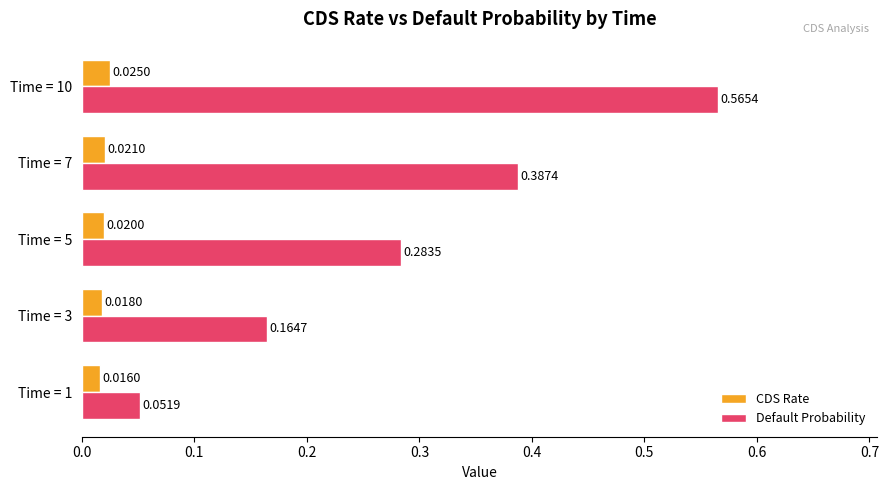

What are all the series names shown in the legend?

CDS Rate, Default Probability